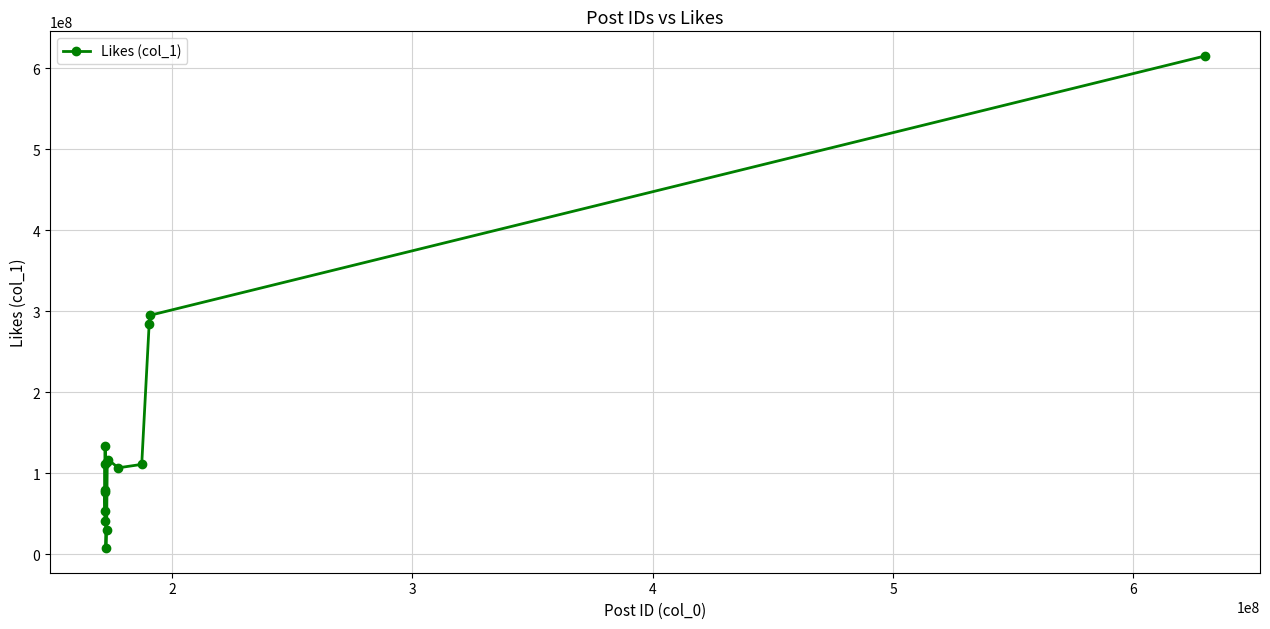

How many interior local valleys (lower than both neighbors) does the data have?

4